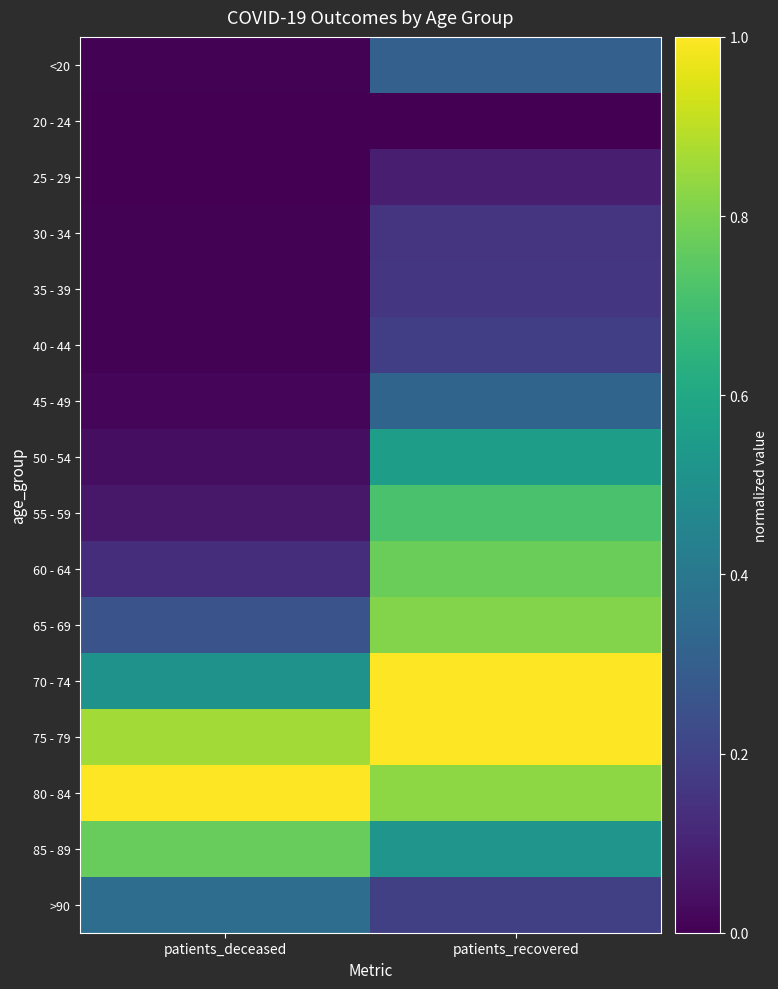

At how many categories does at least one series exceed 0?

2